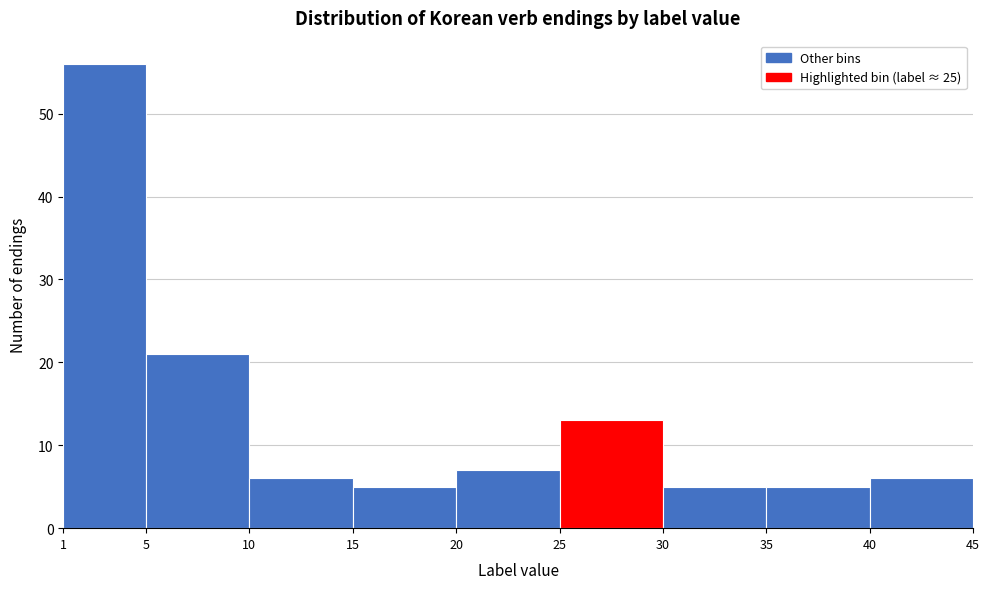

Reading left to right, transcribe this chart: for each bar, give the range it covers on the x-axis and its height. The values are not printed on the chart, so give them approximately, as read against the axis.

1 to 5: 56
5 to 10: 21
10 to 15: 6
15 to 20: 5
20 to 25: 7
25 to 30: 13
30 to 35: 5
35 to 40: 5
40 to 45: 6